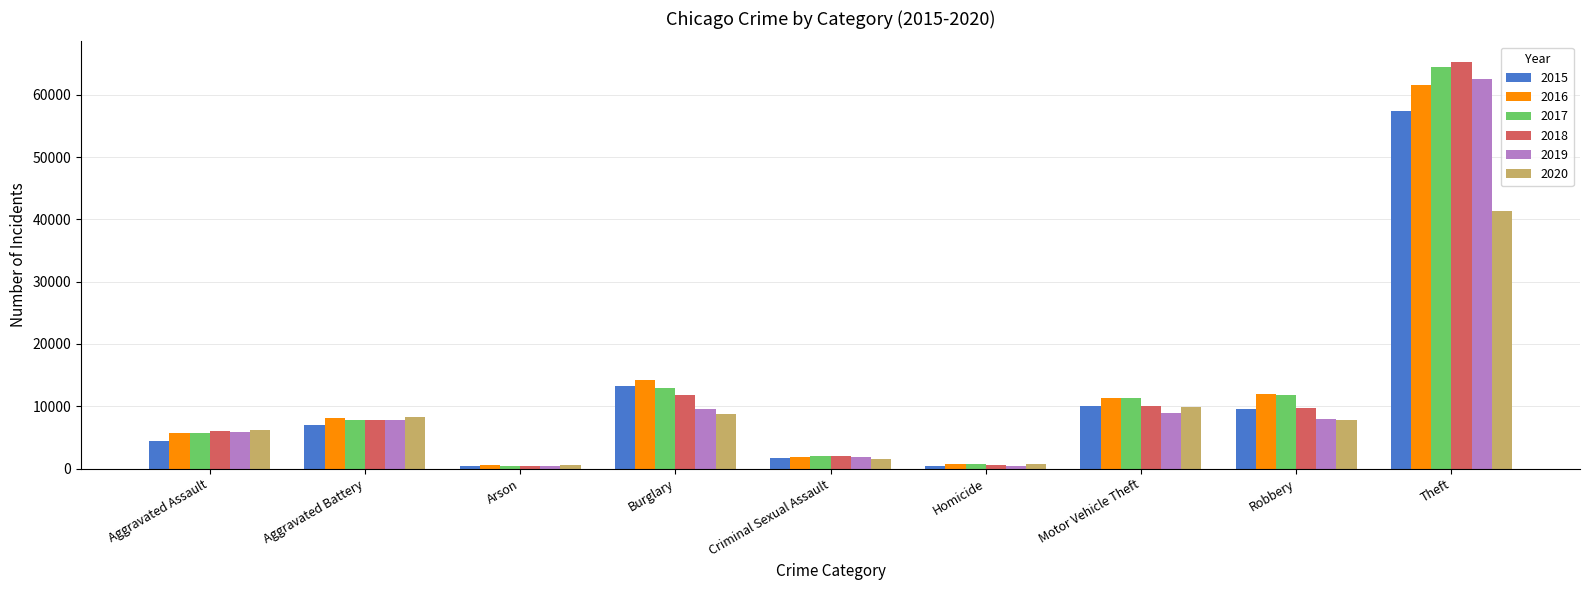

The 2017 series shows 19979 at Robbery. True or false?

False